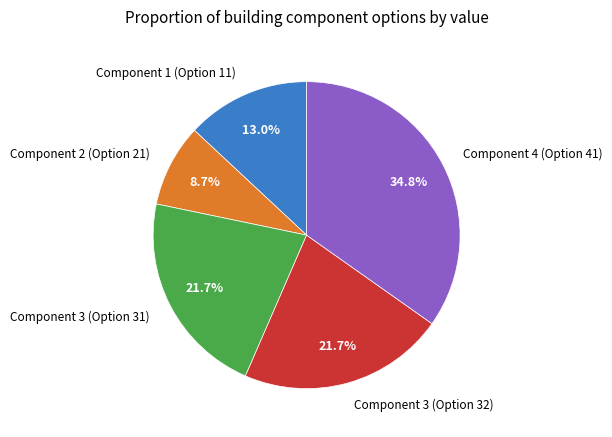

Is there any slice that represents more than half of the pie?

No